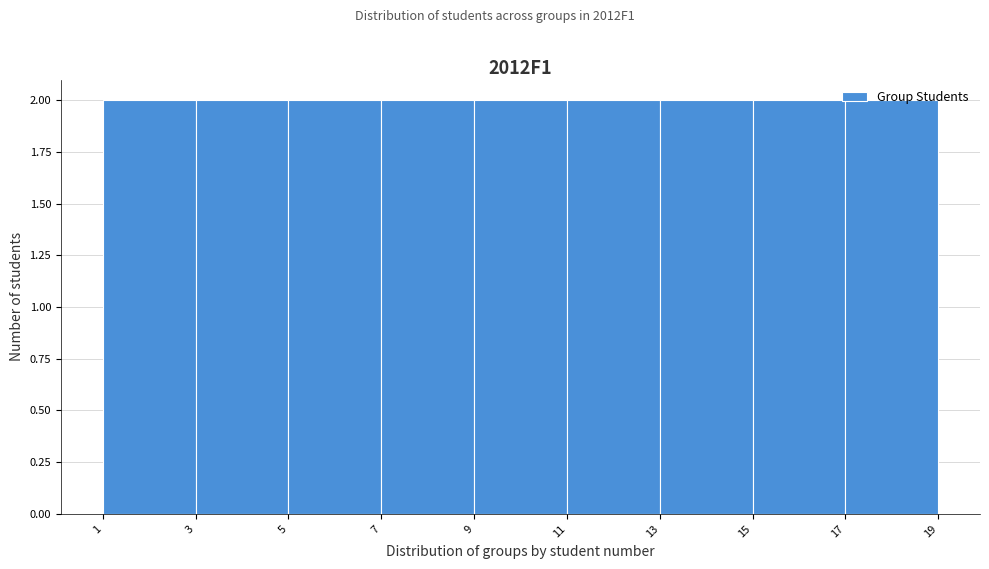

Reading left to right, list every bar in this chart as the range it spans on the x-axis followed by its height. The values are not printed on the chart, so give them approximately, as read against the axis.

1 to 3: 2
3 to 5: 2
5 to 7: 2
7 to 9: 2
9 to 11: 2
11 to 13: 2
13 to 15: 2
15 to 17: 2
17 to 19: 2